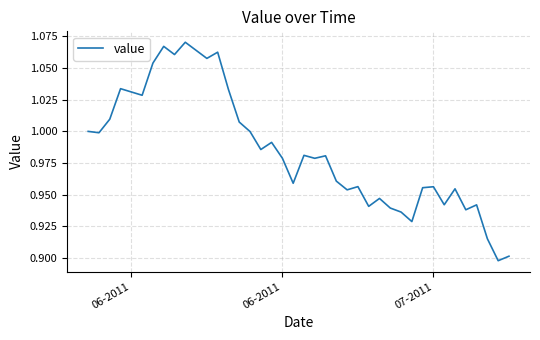

How many lines are shown in the chart?

1